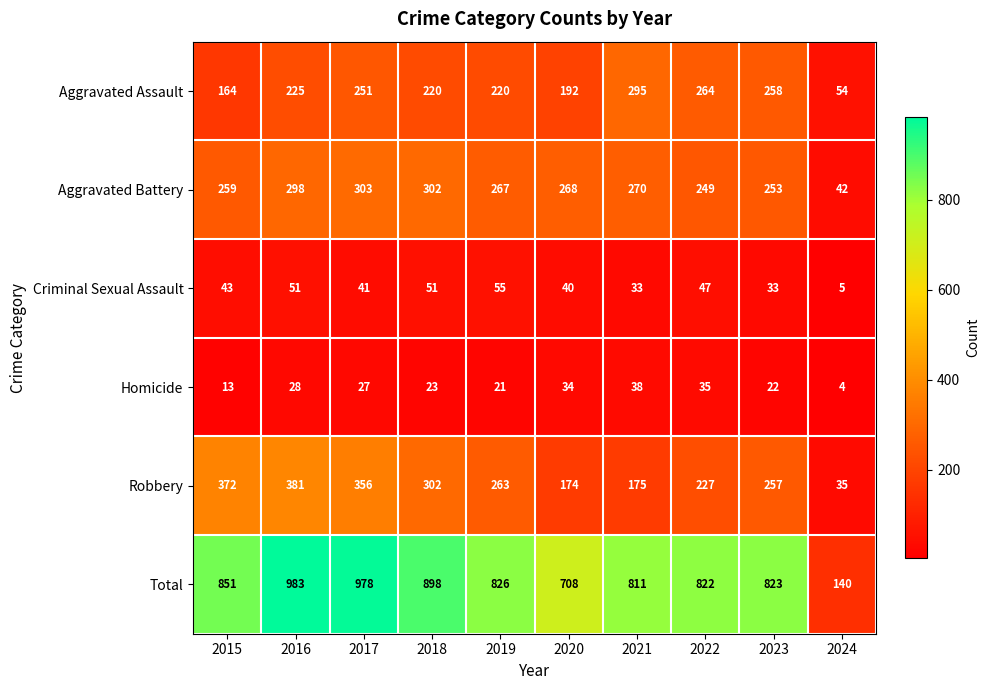

What is the total value across all series at 2016?

1966